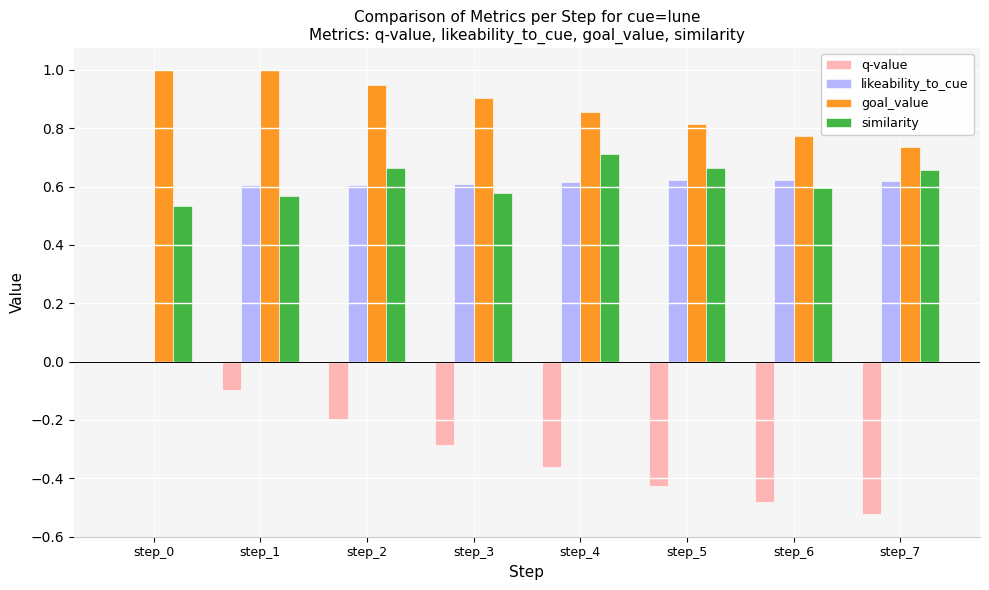

What is the sum of all q-value values?

-2.4